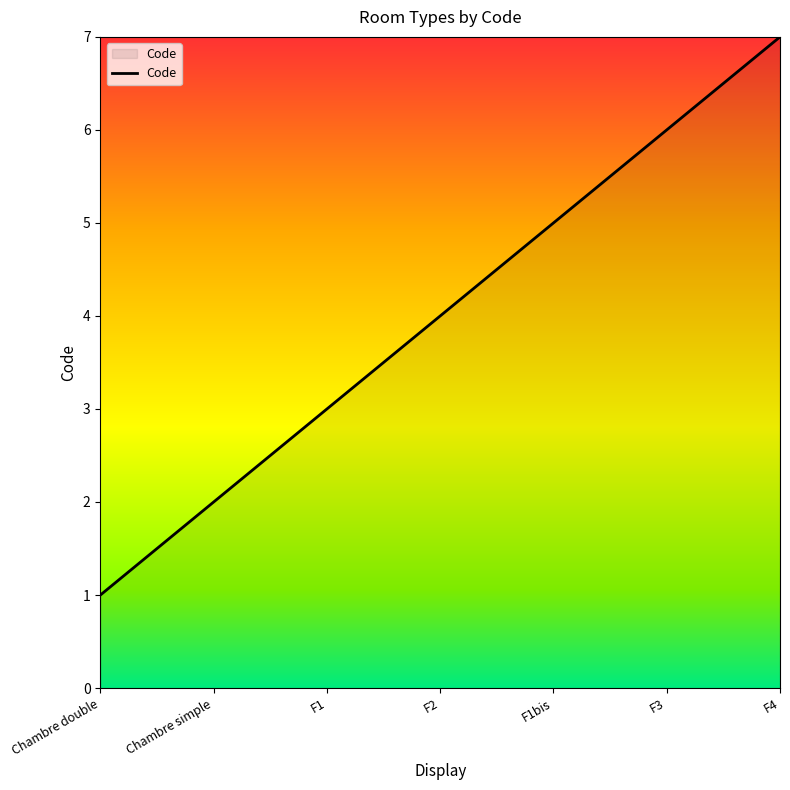

Which category has the lowest value across all series?

Chambre double